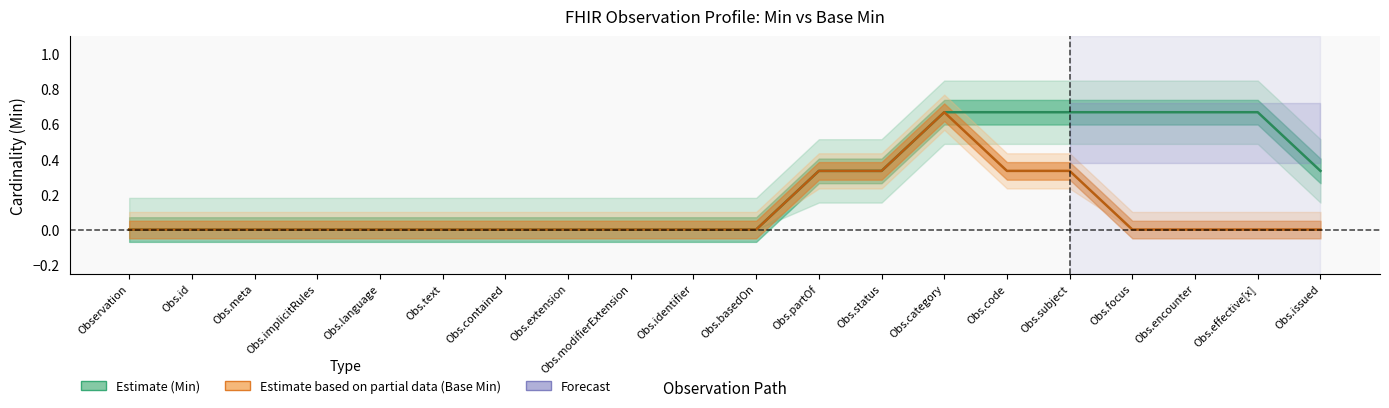

True or false: Base Min and Min cross at least once.

False